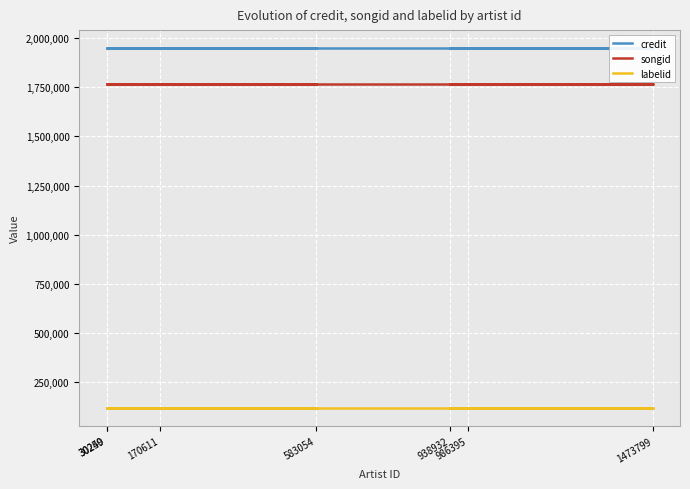

Where is songid nearest to the value 1766695?

583054